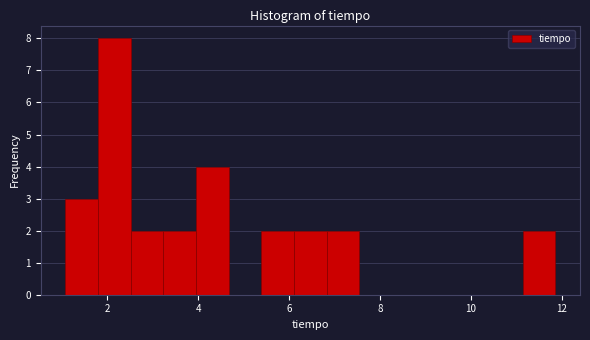

Around what value on the x-axis is the tallest bar? Give the approximate position of its centre, as read against the axis.

2.2